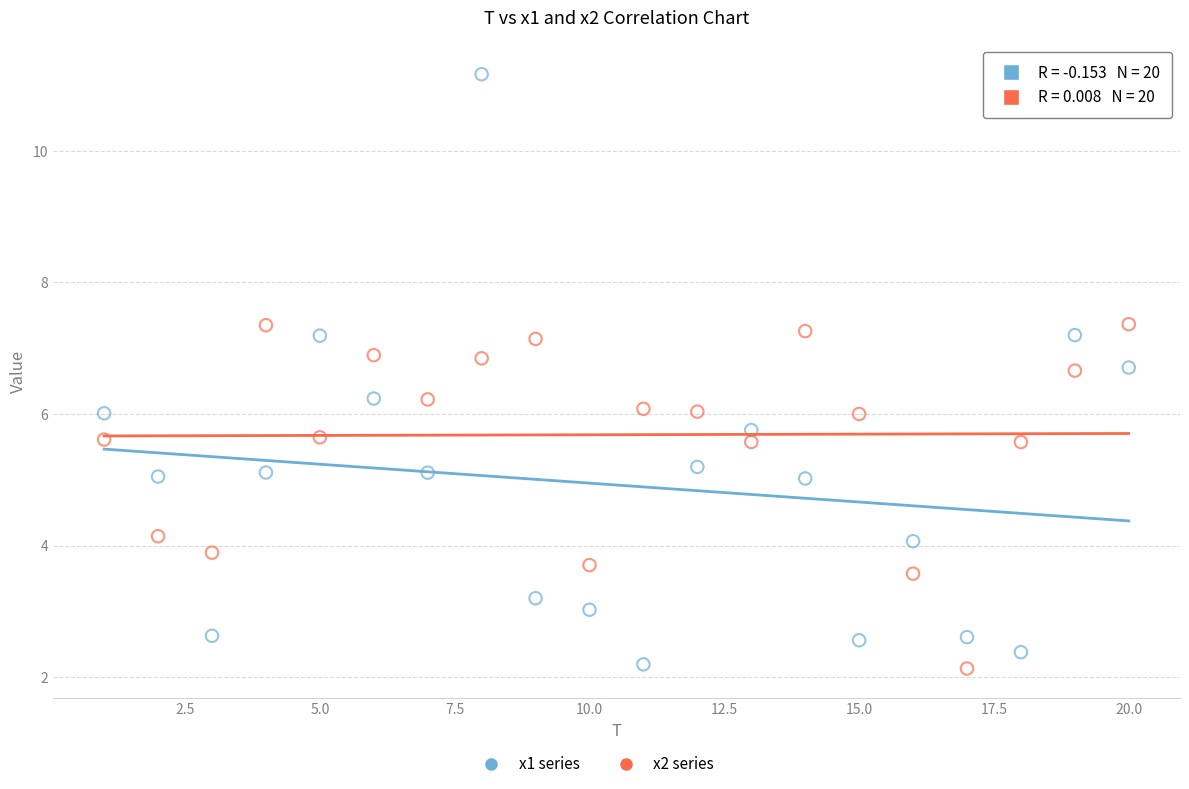

Across all data points, what is the range of X values (max minus min)?

19.0